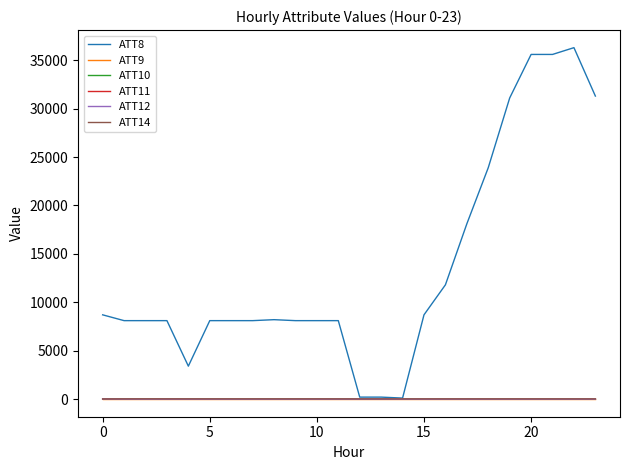

List the series in order of their peak value, highest first.

ATT8, ATT14, ATT11, ATT12, ATT10, ATT9